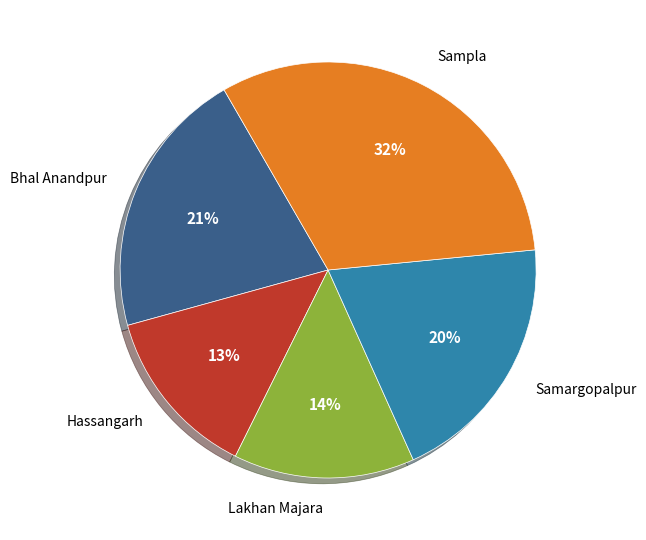

Does Sampla represent more than half of the total?

No